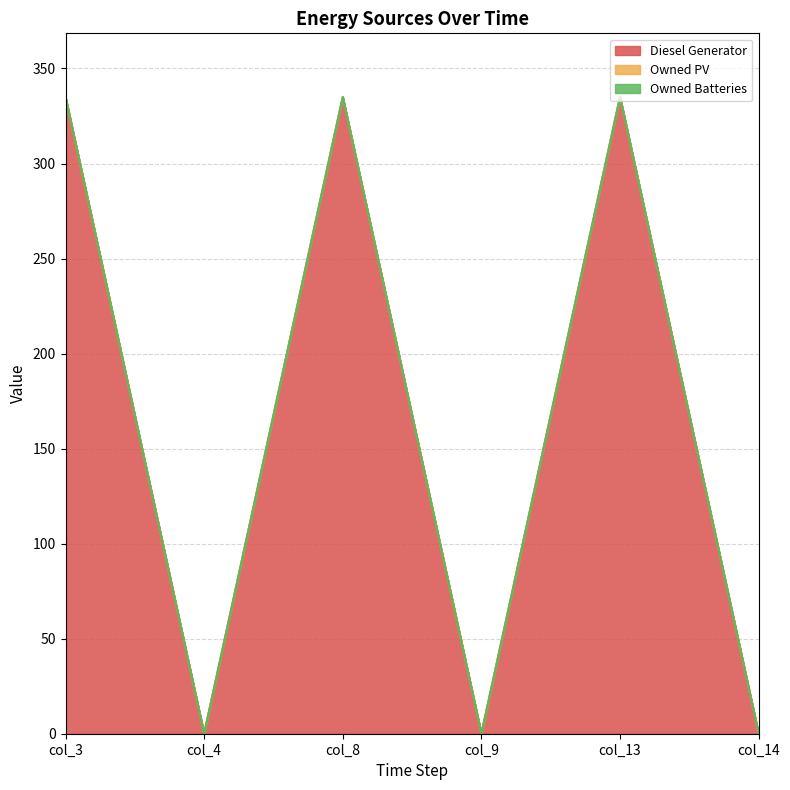

What are all the series names shown in the legend?

Diesel Generator, Owned PV, Owned Batteries